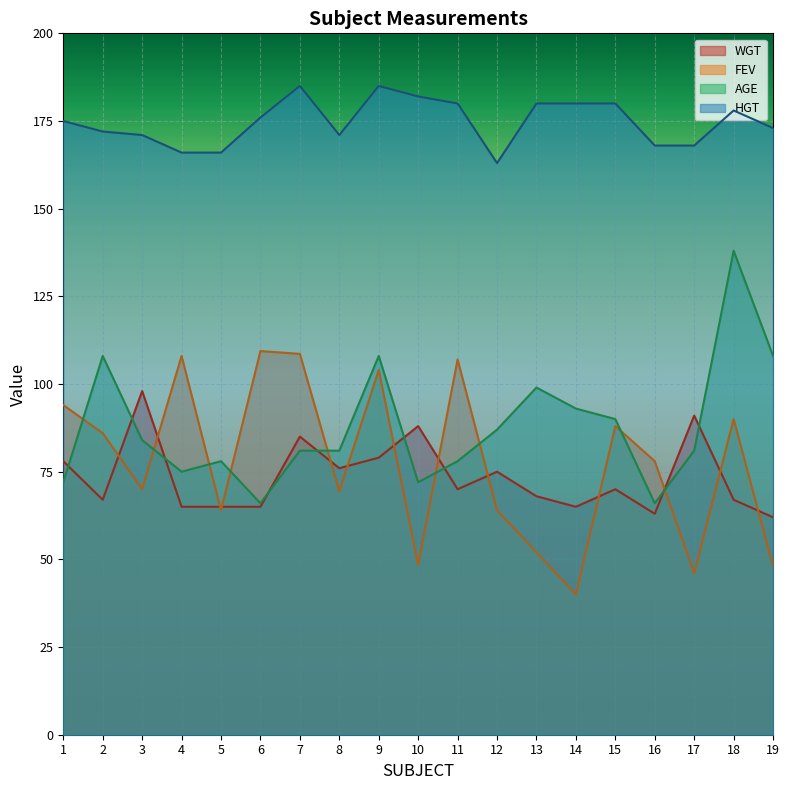

Which series has the largest total across all categories?

HGT